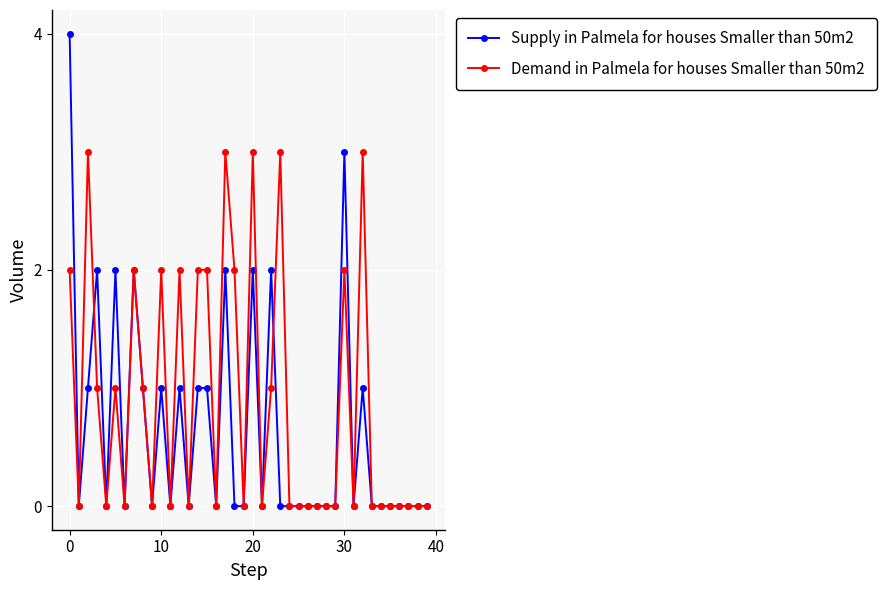

How many lines are shown in the chart?

2